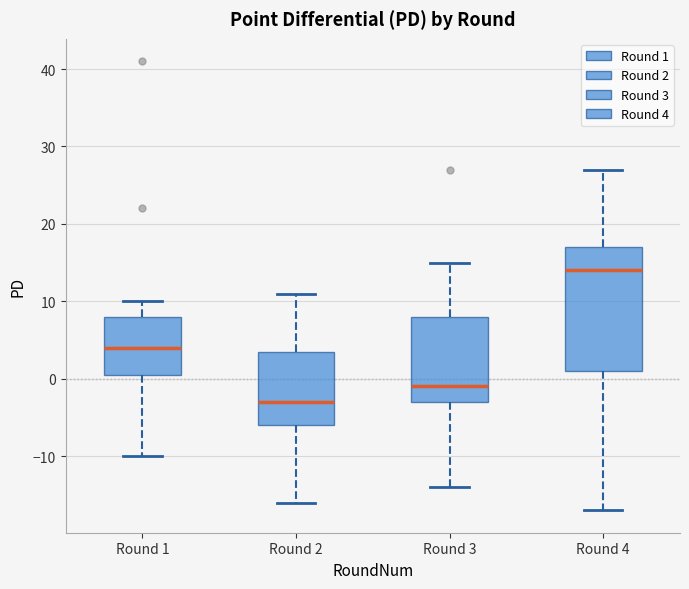

Reading left to right, read every box against the y-axis: the position of its median line, the range the box covers, and the ends of its whiskers. The values are not printed on the chart, so give them approximately, as read against the axis.

Round 1: median 4, box 1 to 8, whiskers -10 to 10
Round 2: median -3, box -6 to 4, whiskers -16 to 11
Round 3: median -1, box -3 to 8, whiskers -14 to 15
Round 4: median 14, box 1 to 17, whiskers -17 to 27